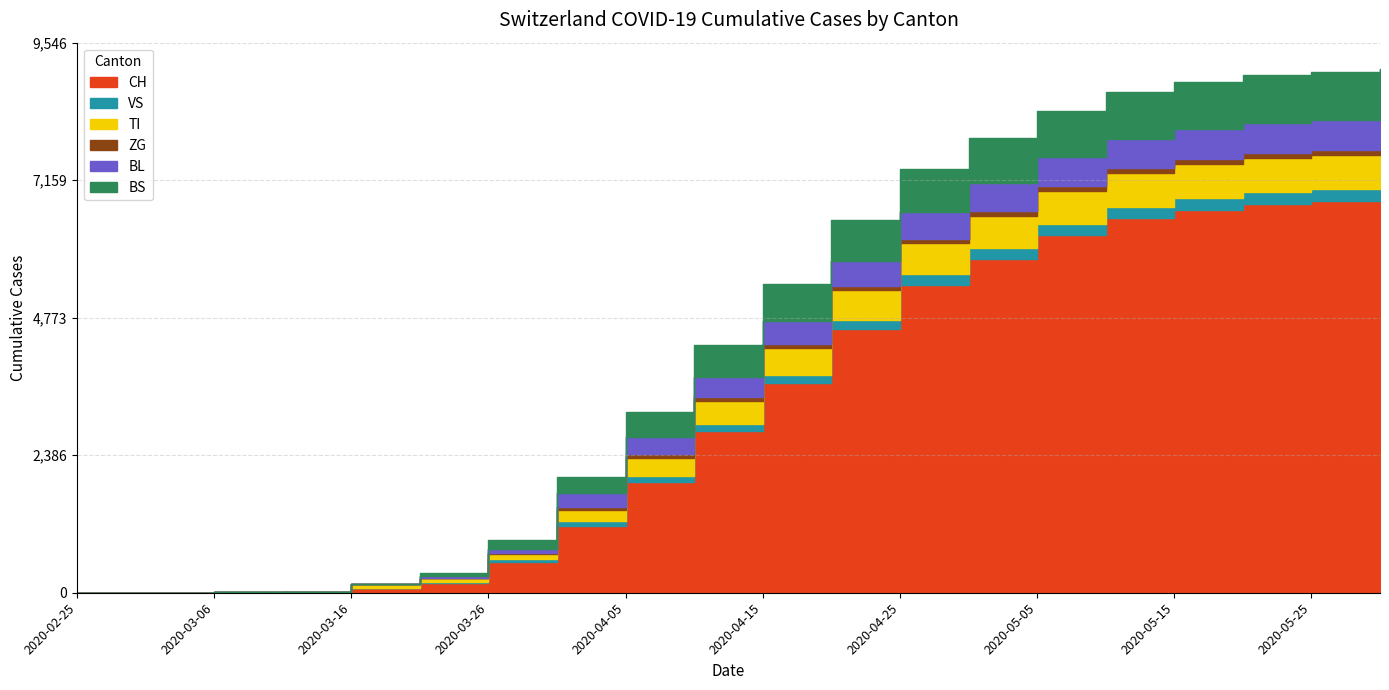

Which series ends up on top after the final intersection of VS and TI?

TI